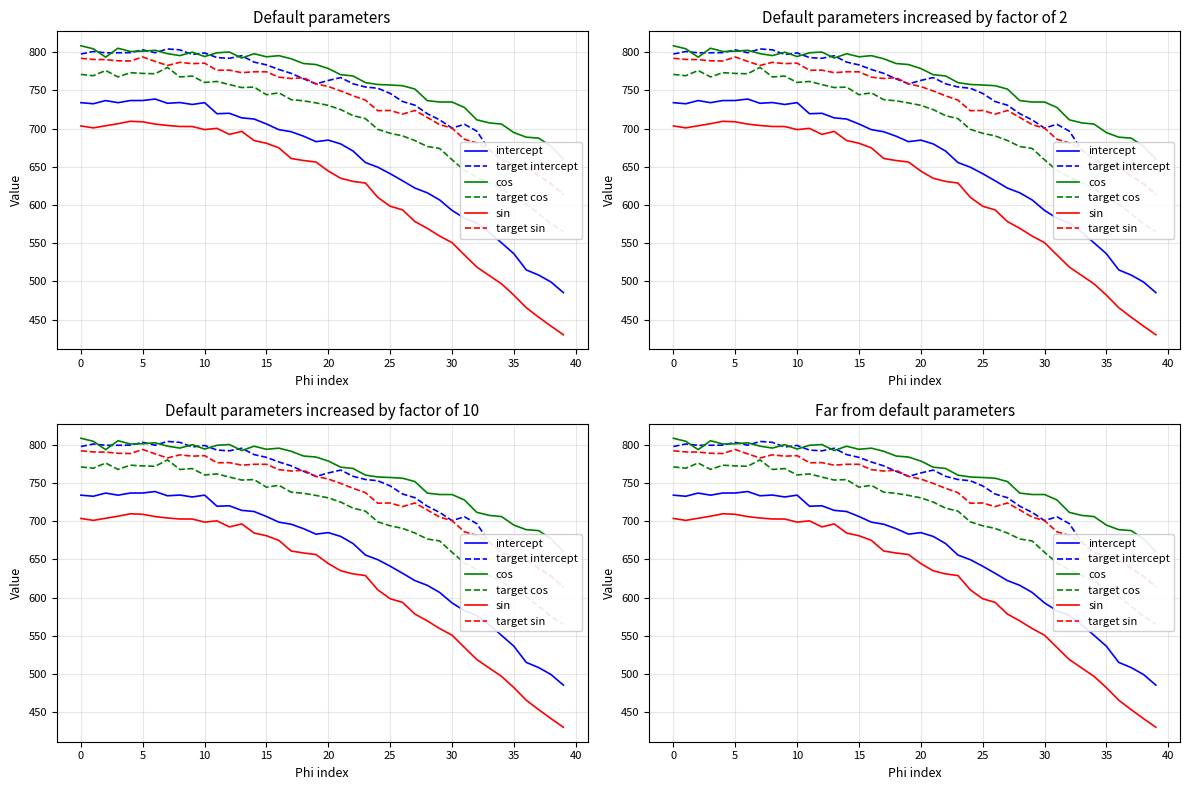

What is the difference between the maximum and minimum values in the sin series?

279.5